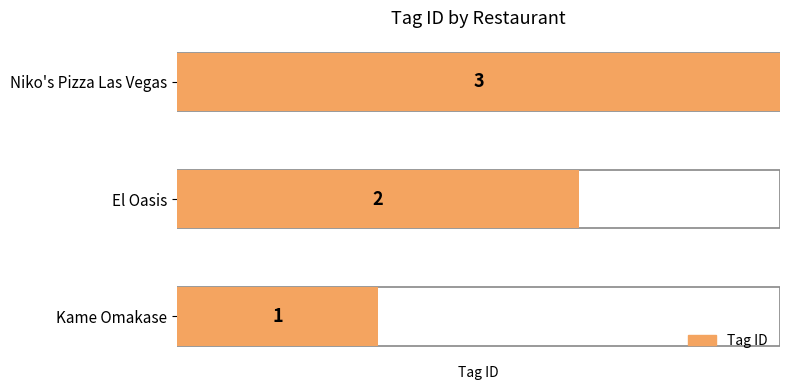

Reading left to right, transcribe all the data shown in this chart.

Kame Omakase=1	El Oasis=2	Niko's Pizza Las Vegas=3